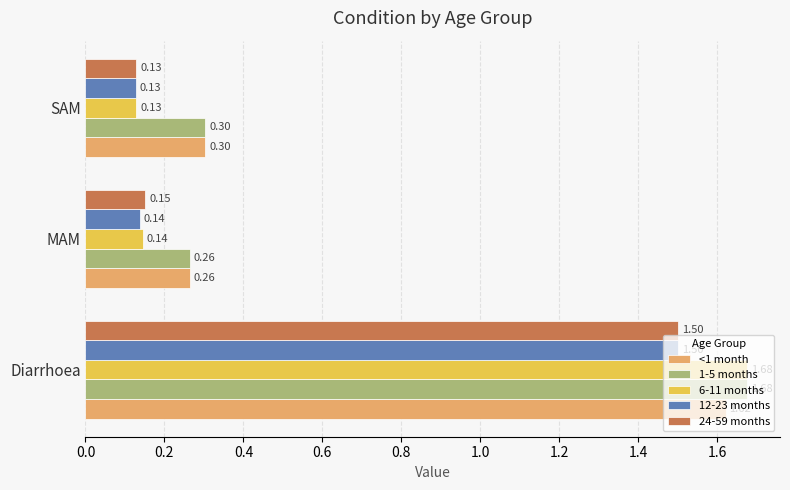

Which series has the widest spread of values?

6-11 months